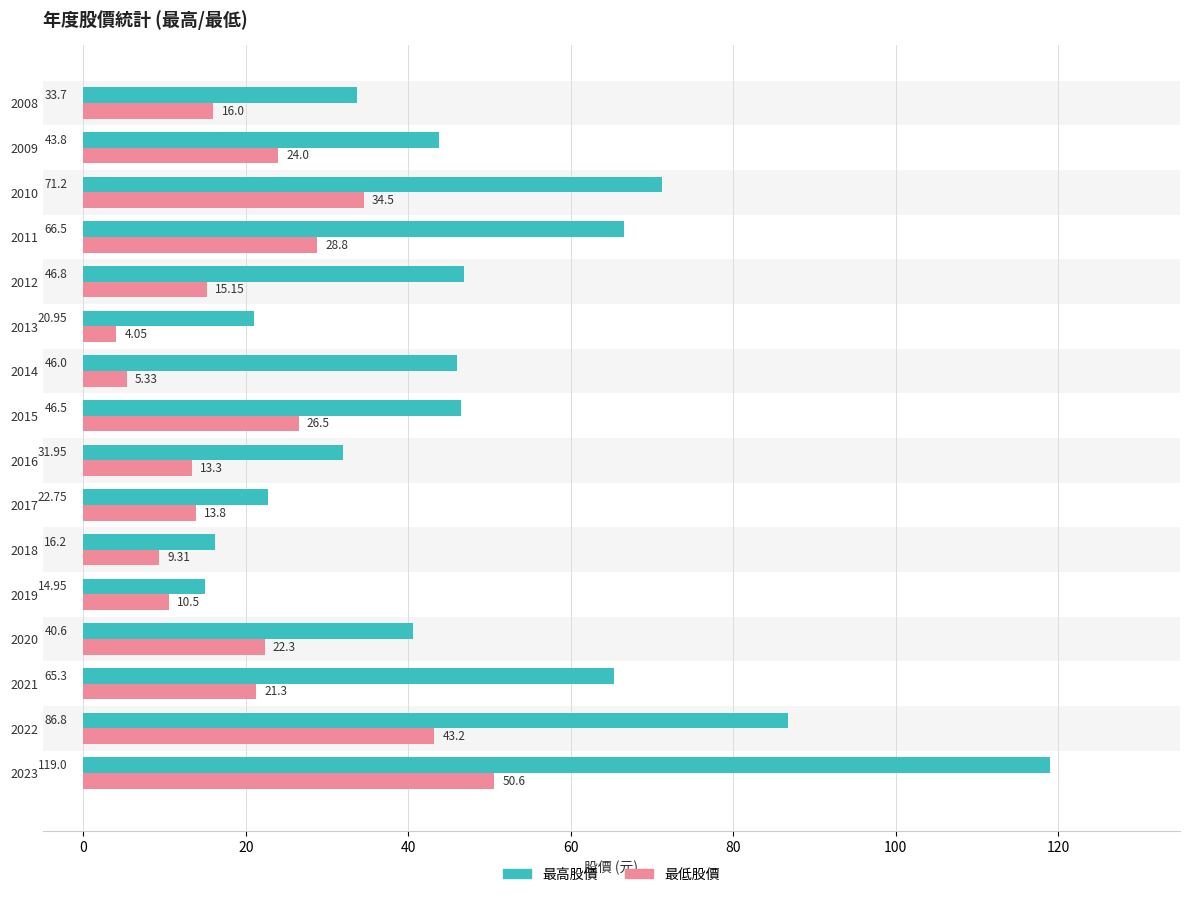

Which series has the largest range (max minus min)?

最高股價